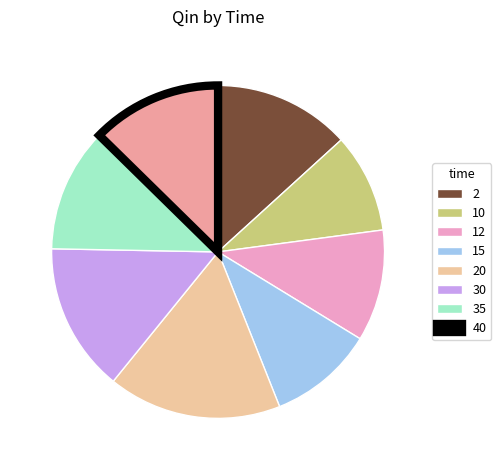

Is it true that 2 is 22% of the pie?

False